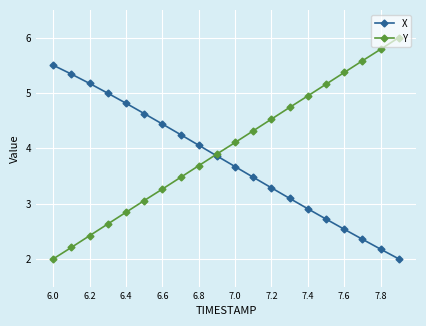

List the series in order of their overall mean, lowest first.

X, Y